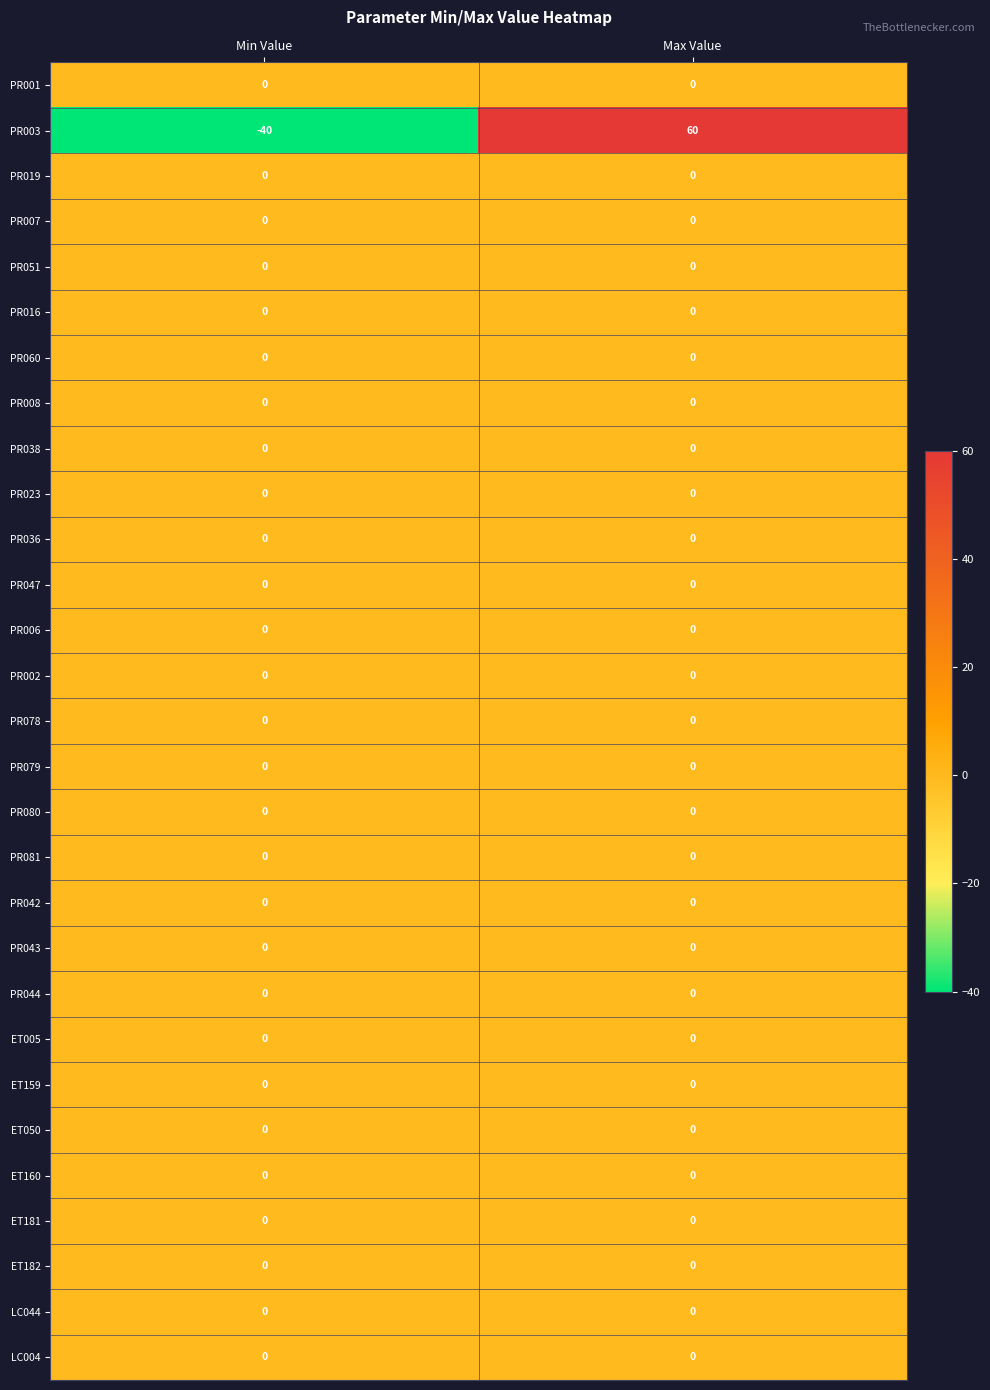

Between Min Value and Max Value, which series saw the biggest shift?

PR003